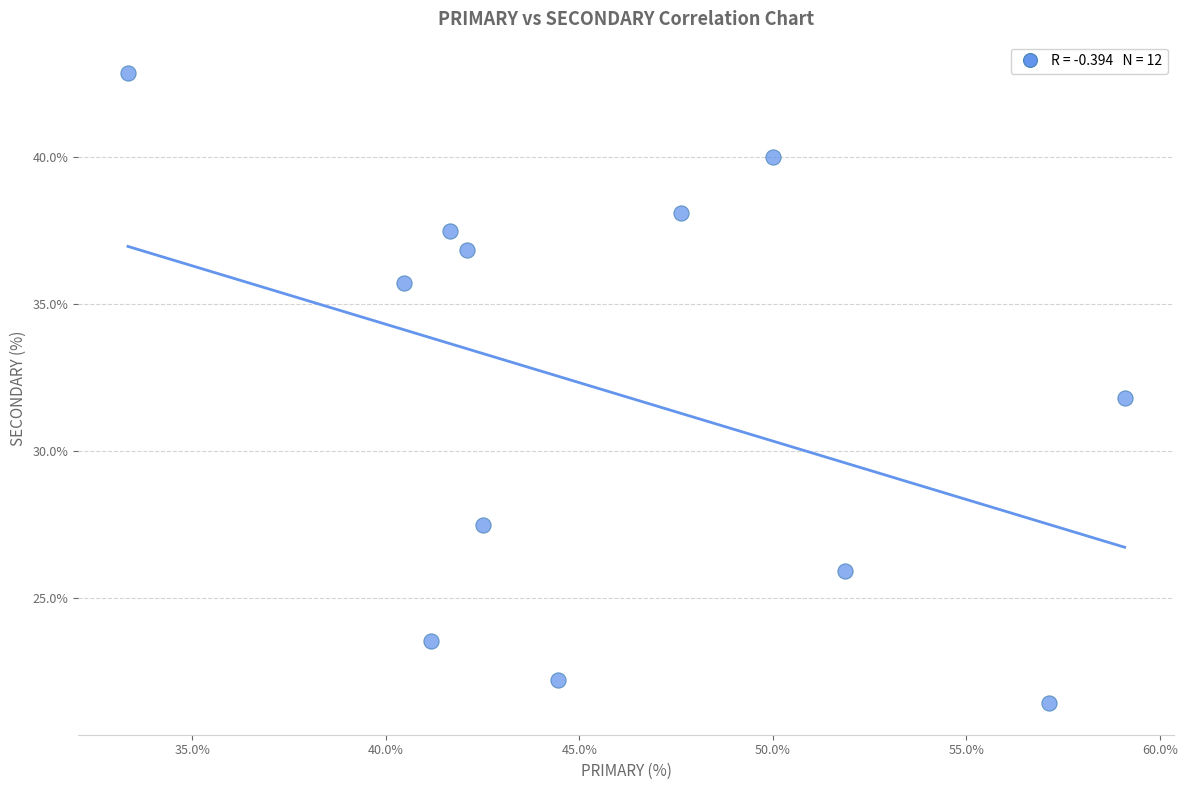

What is the average Y value?

32.0